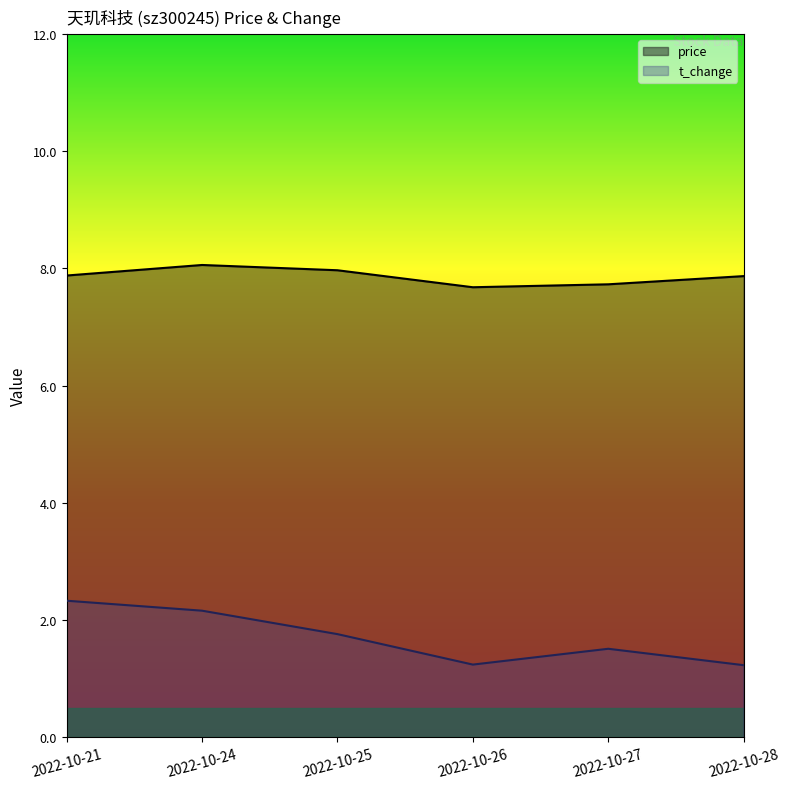

Is the value of t_change at 2022-10-26 greater than the value of price at 2022-10-21?

No